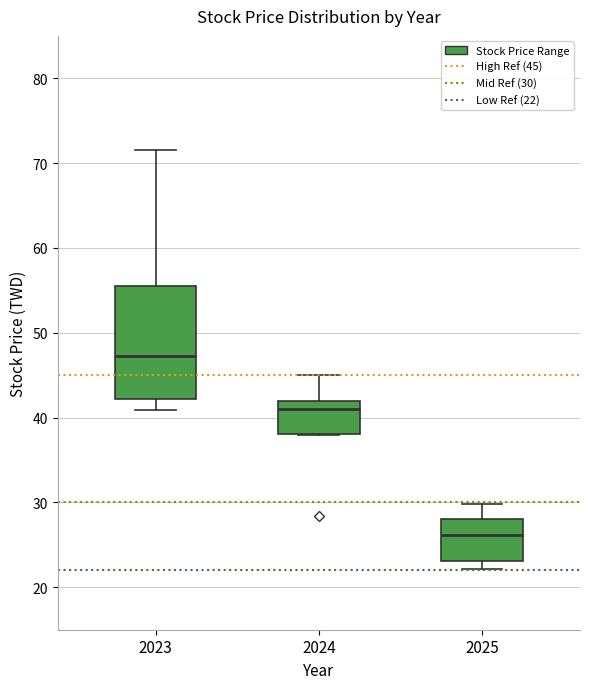

Which box is the tallest, from its lower edge to its upper edge?

2023